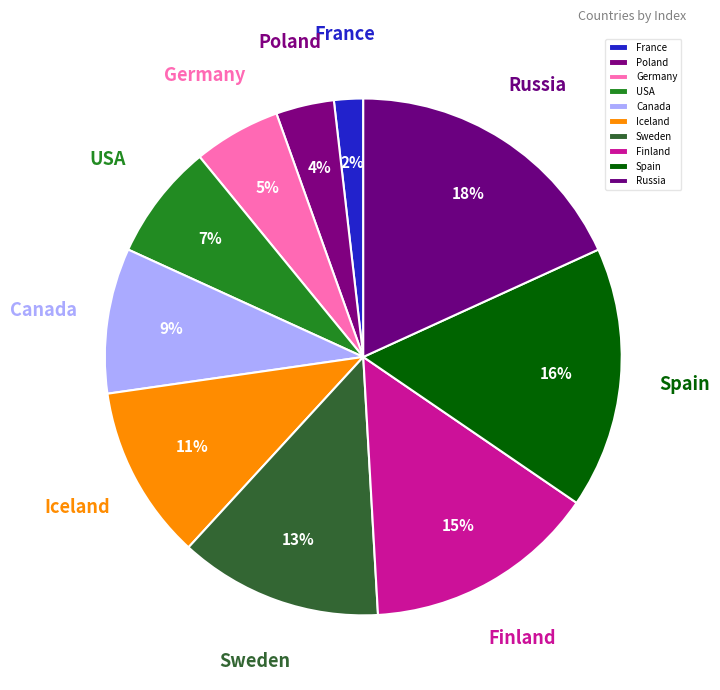

Do France and Sweden together represent more than half of the pie?

No